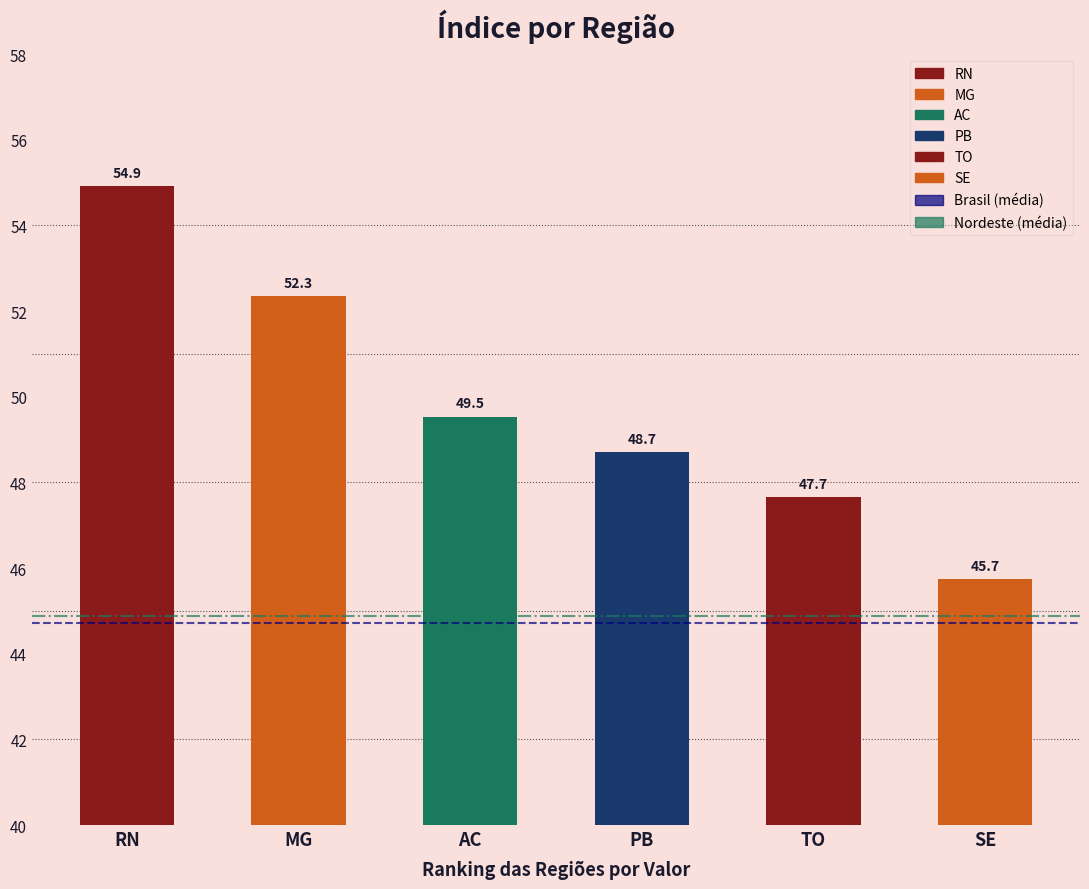

Is it true that the value at MG is 83.0?

False